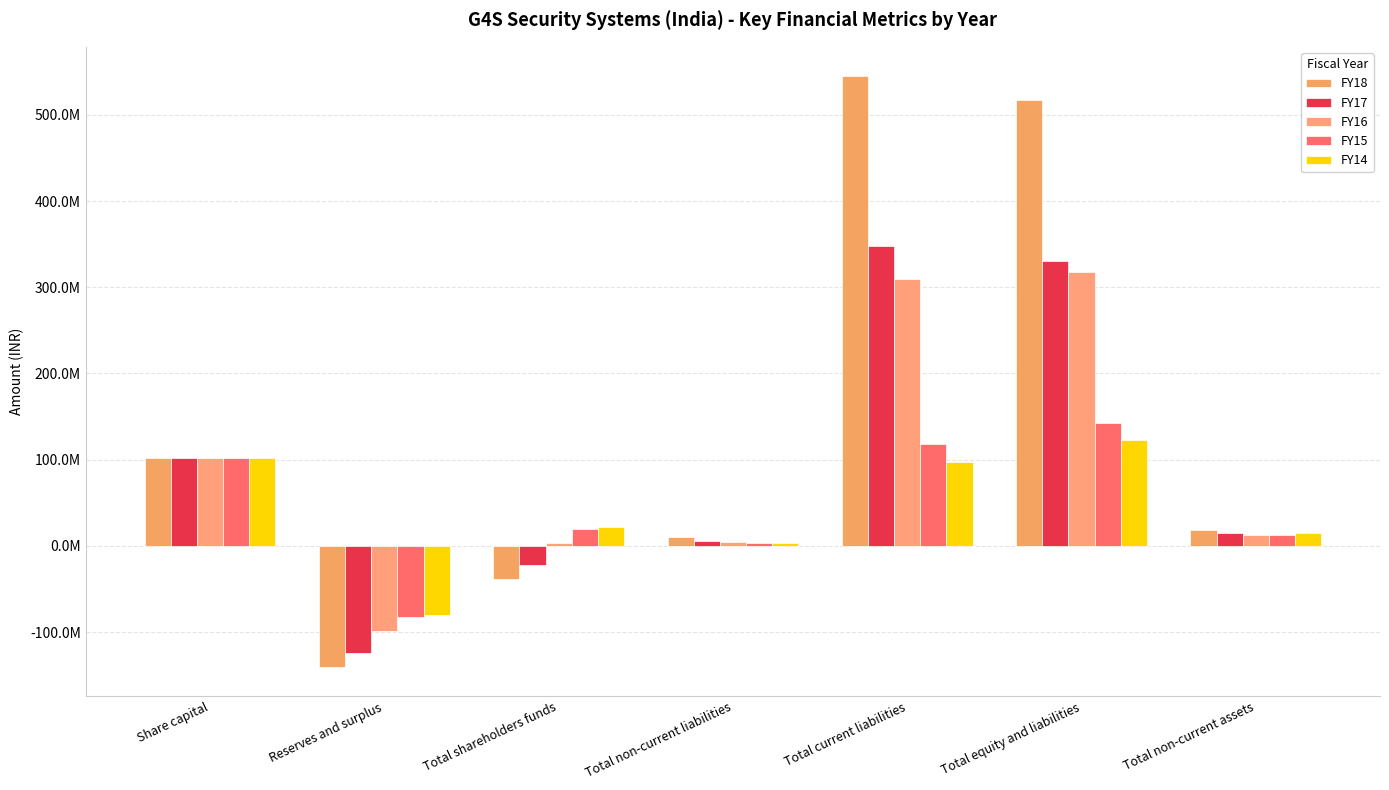

Which category has the highest value in the FY15 series?

Total equity and liabilities